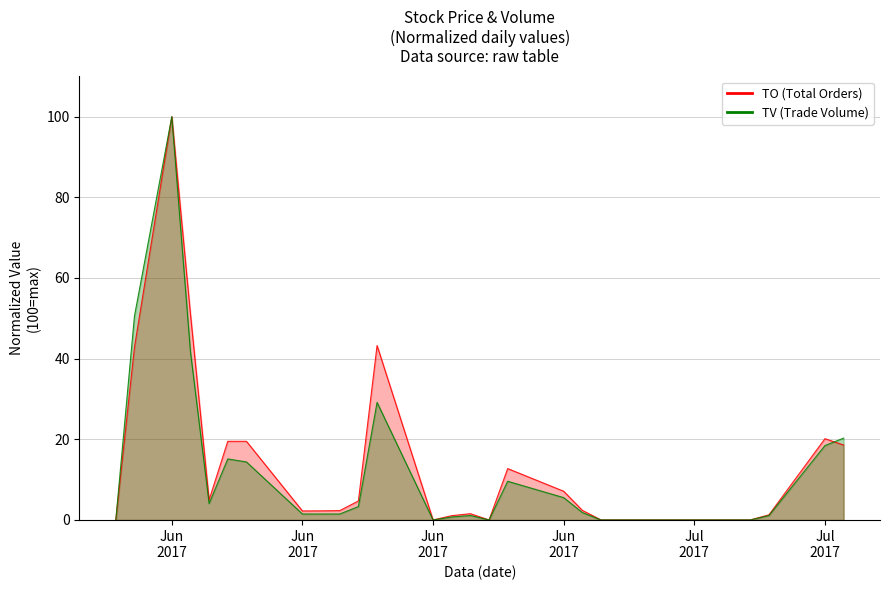

Count the number of categories in the chart.

29